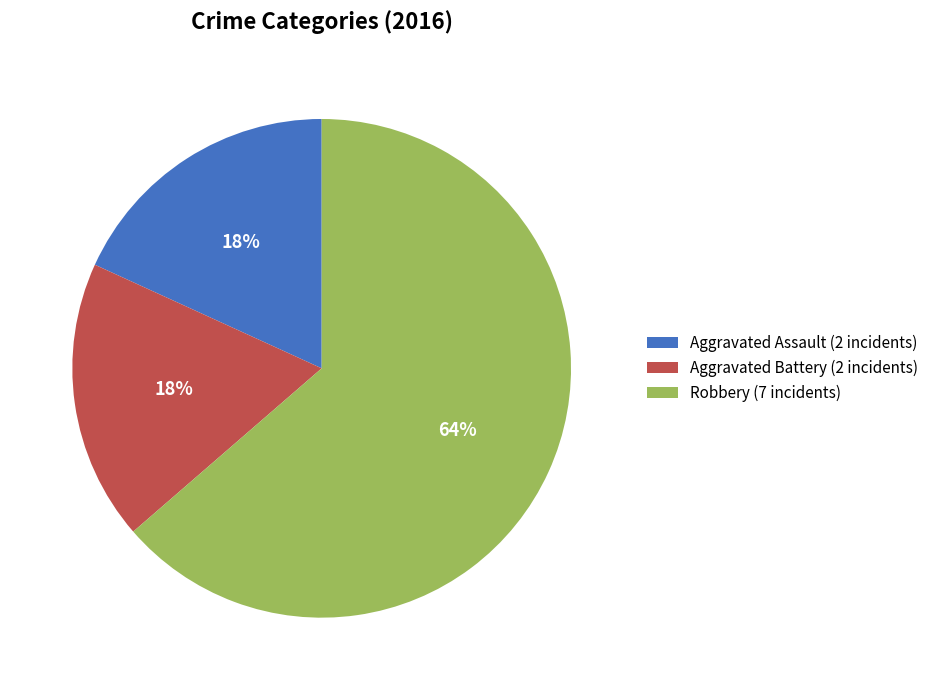

Count the number of slices in the pie.

3